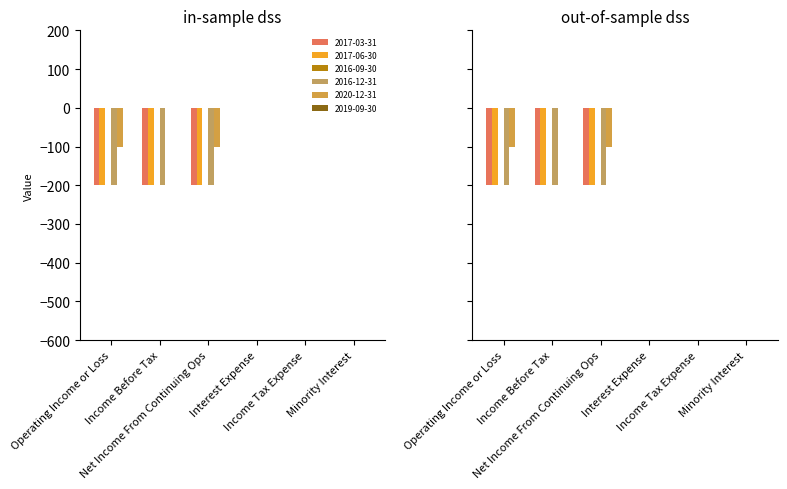

Count the number of categories in the chart.

6